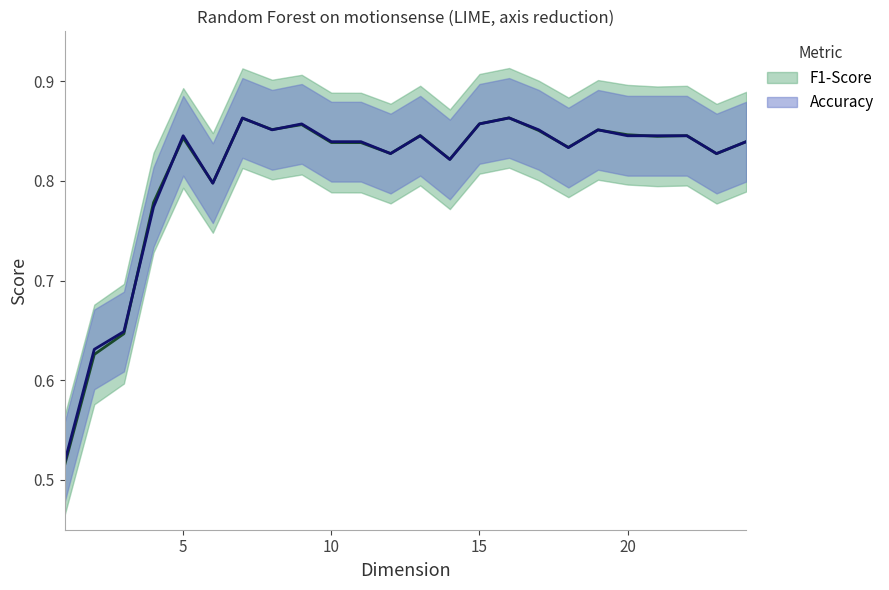

Which series has the largest total across all categories?

Accuracy